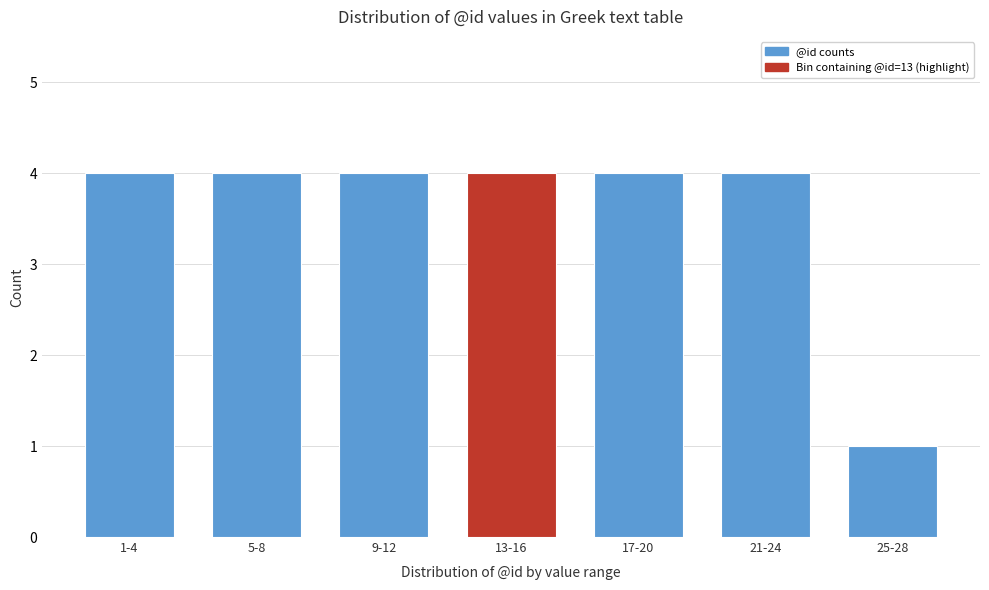

Reading left to right, extract all data points from this chart.

4	4	4	4	4	4	1